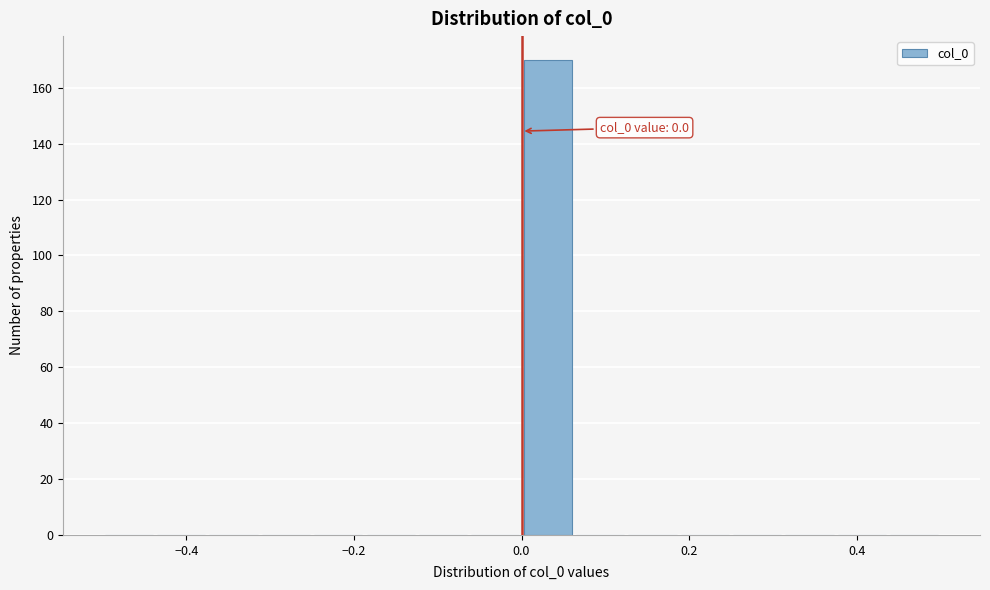

Around what value on the x-axis is the tallest bar? Give the approximate position of its centre, as read against the axis.

0.04